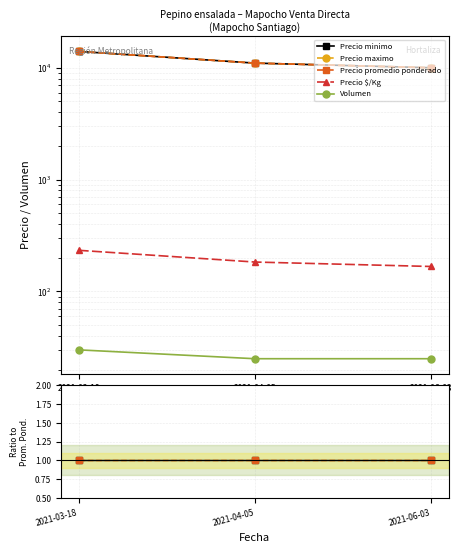

What is the label of the 3rd point from the left?

2021-06-03